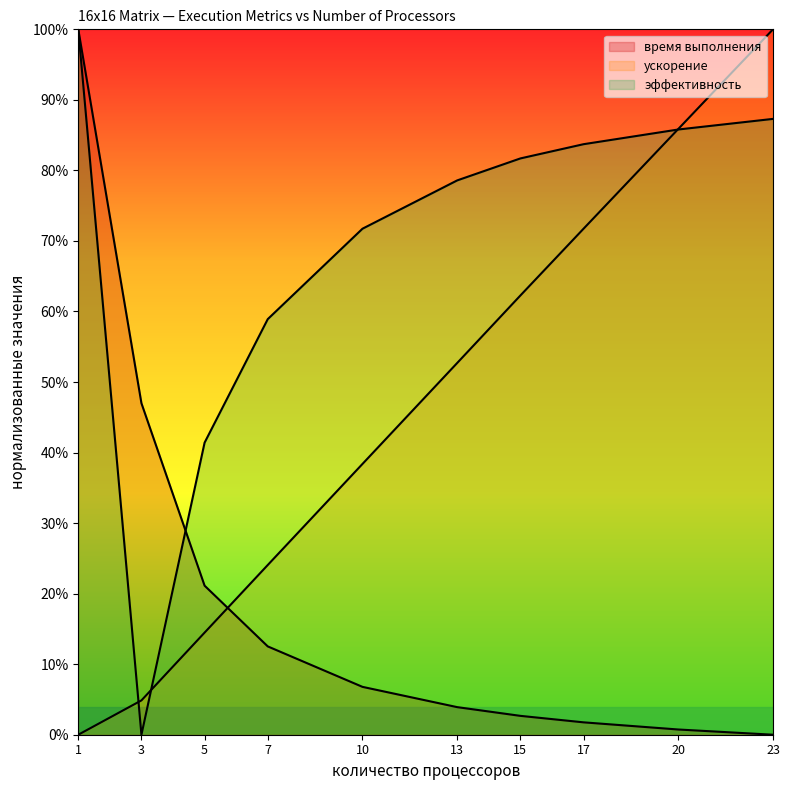

Reading right to left, what are all the values shown in this chart?

время выполнения: 23=0.0	20=0.0	17=0.0	15=0.0	13=0.0	10=0.1	7=0.1	5=0.2	3=0.5	1=1.0
ускорение: 23=1.0	20=0.9	17=0.7	15=0.6	13=0.5	10=0.4	7=0.2	5=0.1	3=0.0	1=0.0
эффективность: 23=0.9	20=0.9	17=0.8	15=0.8	13=0.8	10=0.7	7=0.6	5=0.4	3=0.0	1=1.0